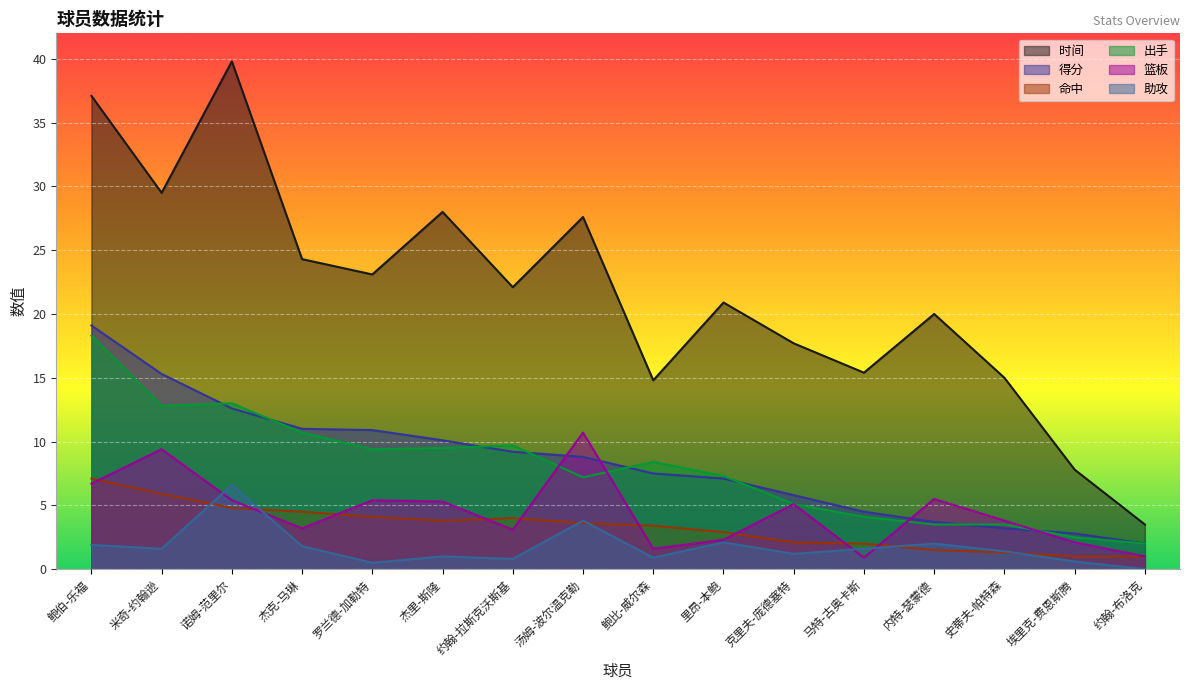

What is the difference between the highest and lowest values at 诺姆-范里尔?

35.0